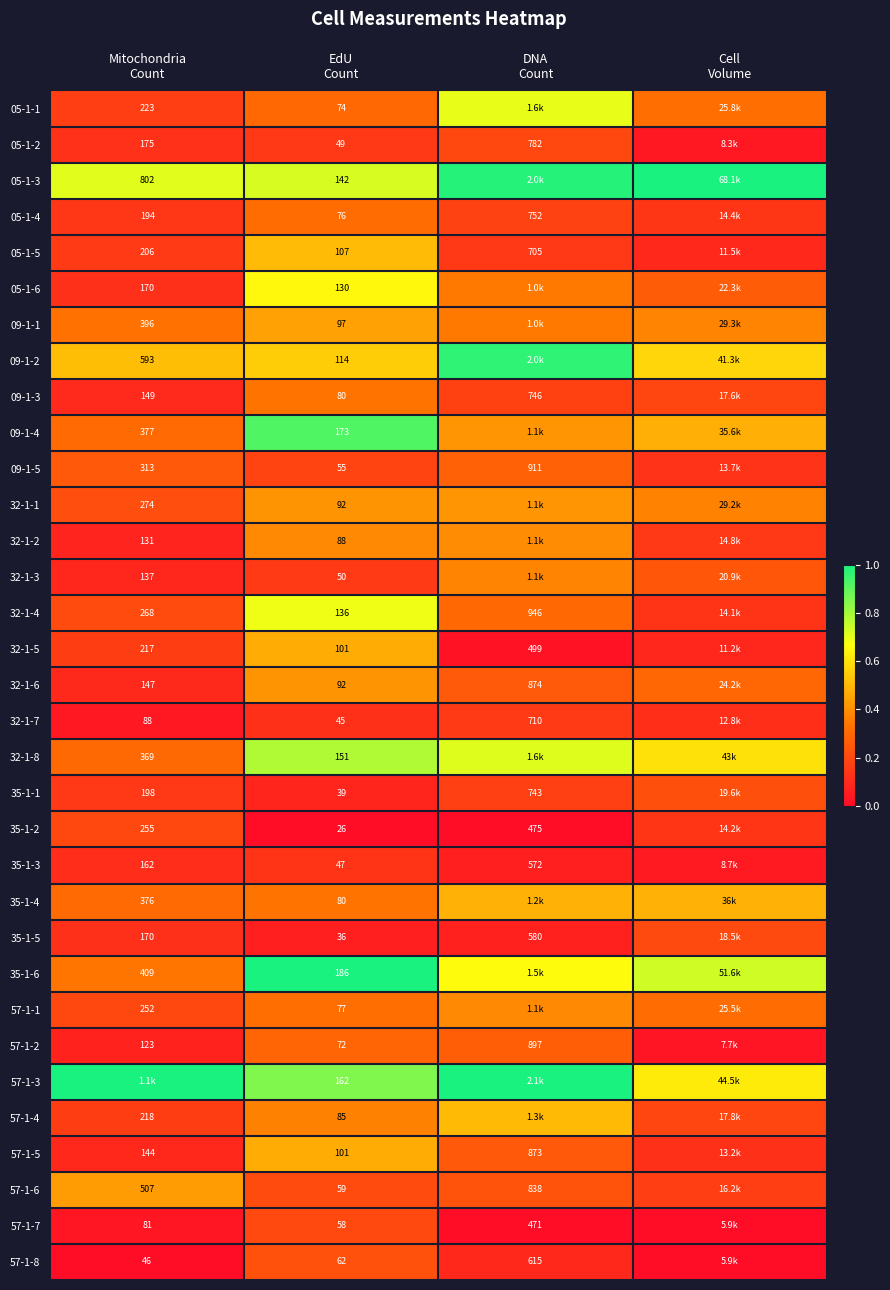

At which label is 05-1-2 closest to 0?

Cell Volume